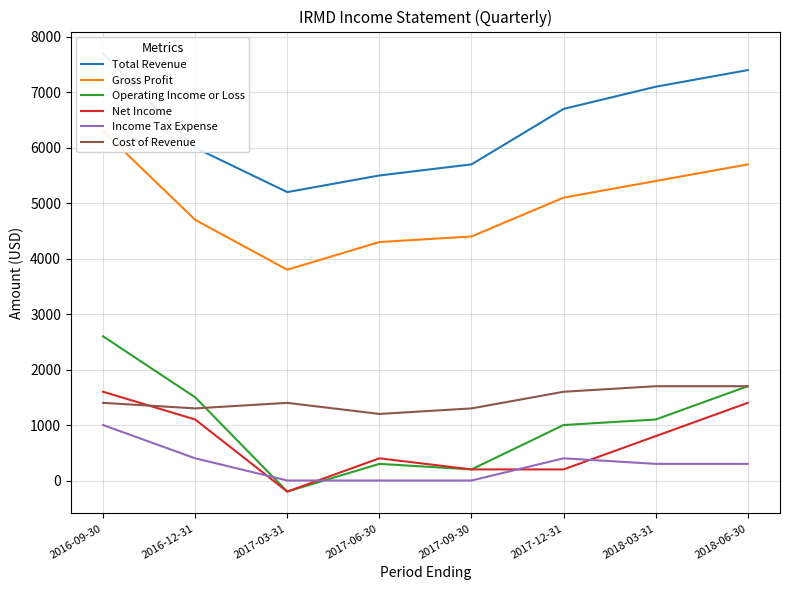

How many lines are shown in the chart?

6